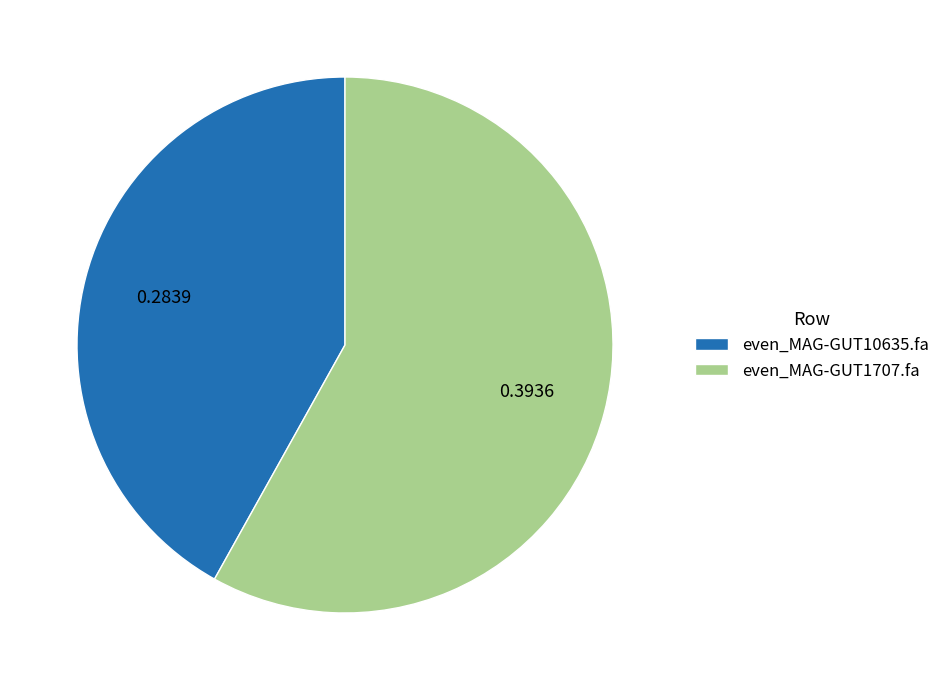

Rank the categories by value from lowest to highest.

even_MAG-GUT10635.fa, even_MAG-GUT1707.fa